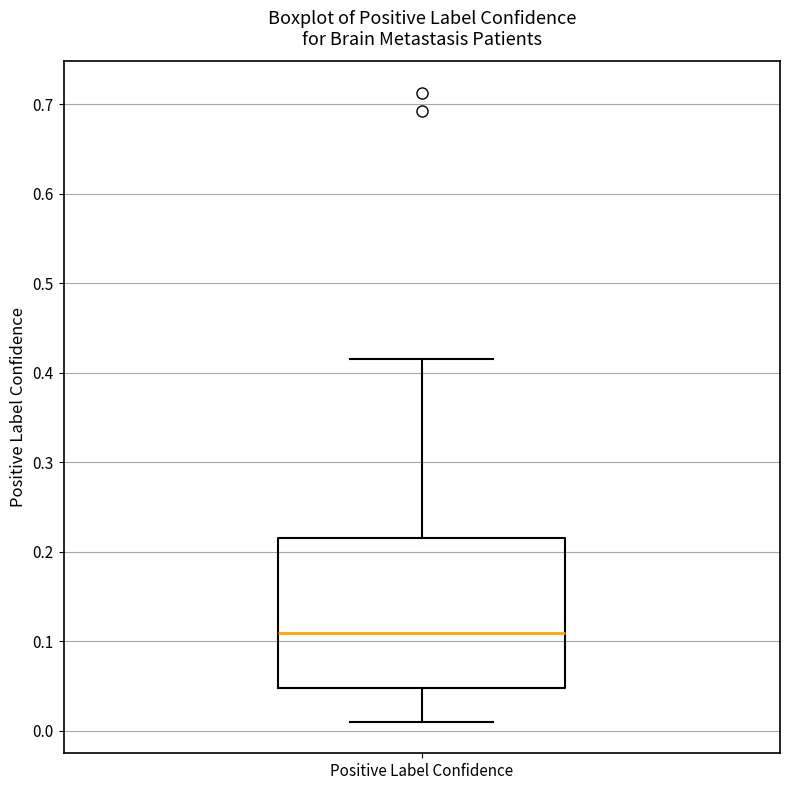

Read this box plot against the y-axis: the position of the median line, the range covered by the box, and the ends of both whiskers. The values are not printed on the chart, so give them approximately, as read against the axis.

median 0.11, box 0.05 to 0.22, whiskers 0.01 to 0.42